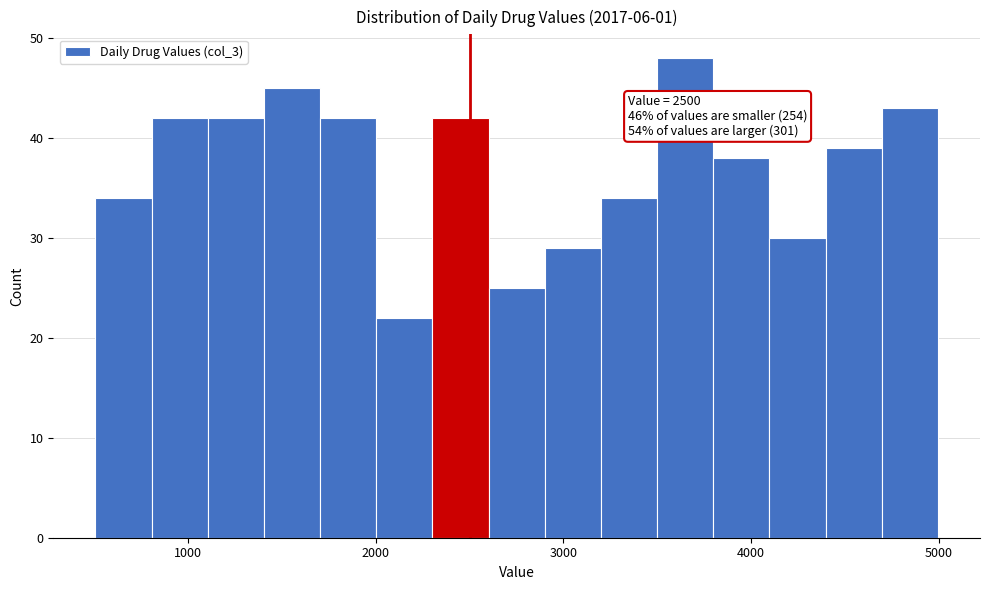

Read against the x-axis, roughly where is the centre of the tallest bar?

3600